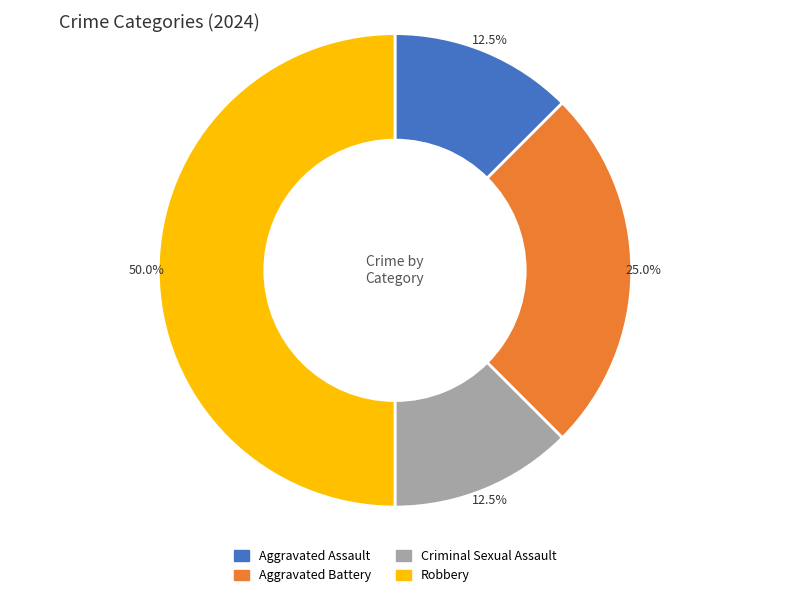

Is Aggravated Assault the majority of the pie?

No